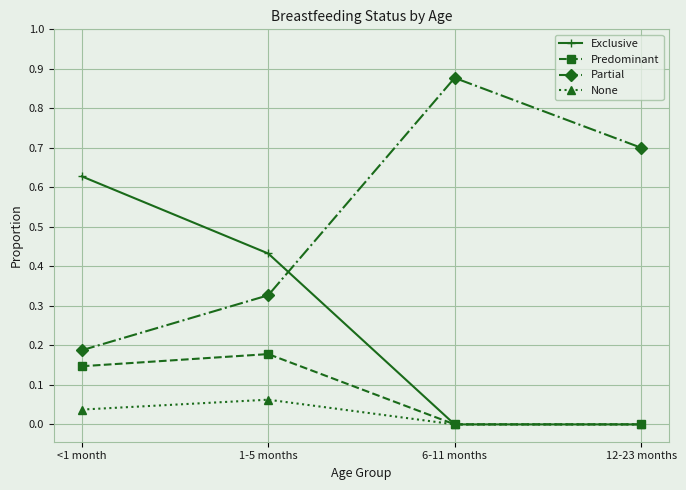

List the series in order of their peak value, highest first.

Partial, Exclusive, Predominant, None